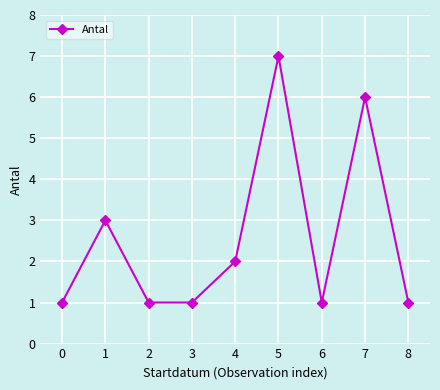

Is it true that the value at 4 is 2?

True